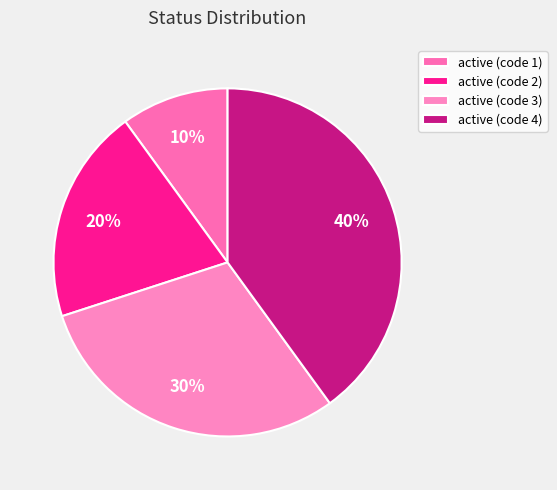

Which slice is the smallest?

active (code 1)